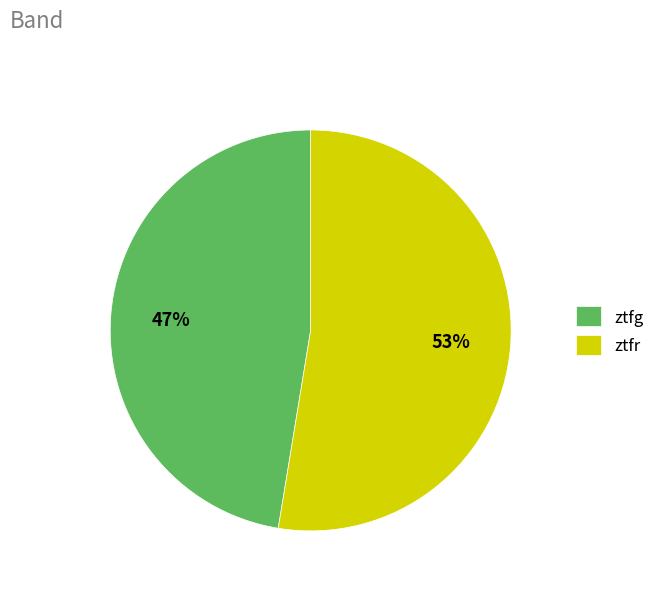

Which category has the smallest portion of the pie?

ztfg